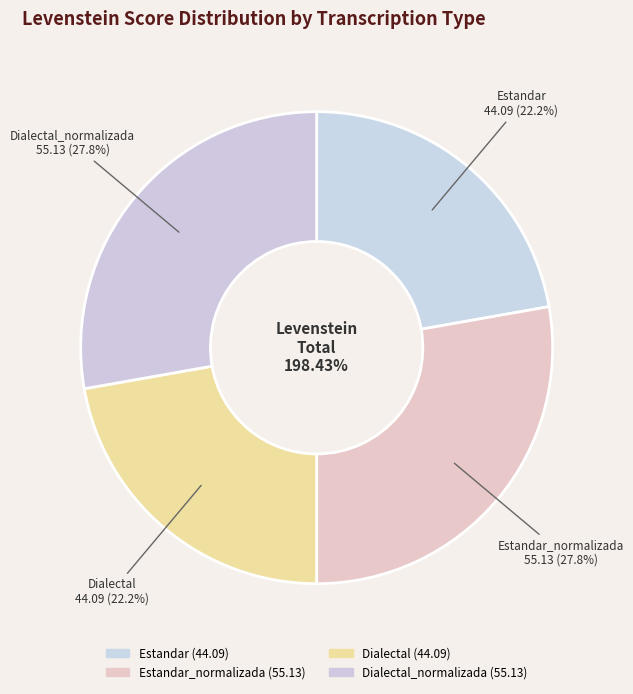

To the nearest percent, what is the difference between the largest and smallest slice percentages?

6%